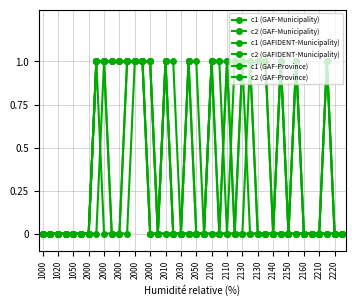

Count the number of categories in the chart.

40